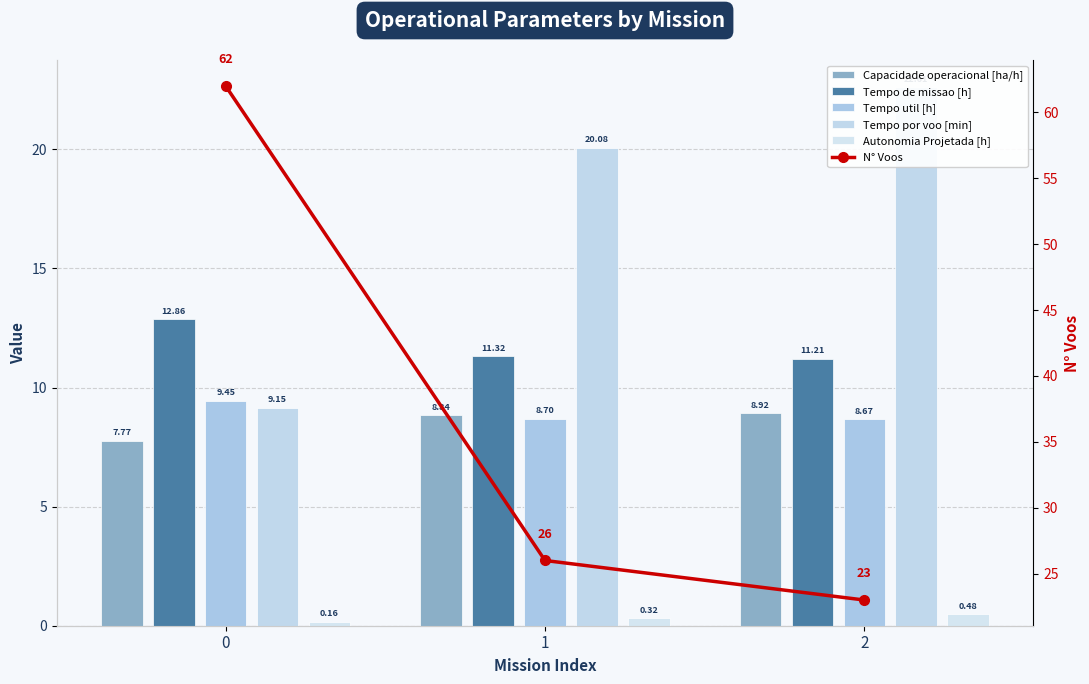

What is the difference between the Tempo por voo [min] values at 1 and 2?

2.5